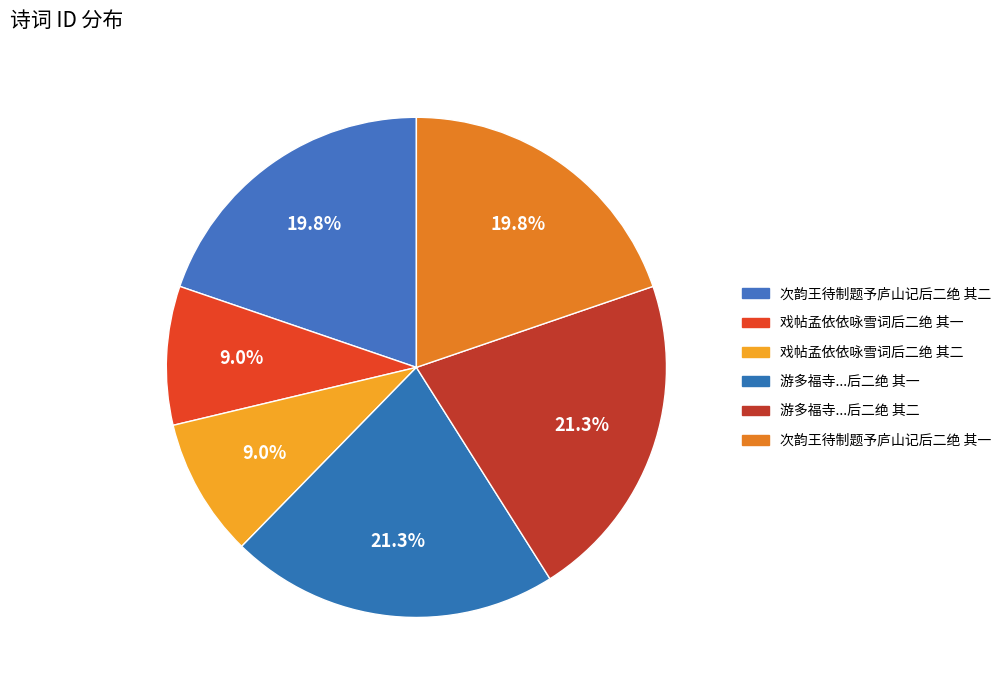

How many segments does this pie chart have?

6